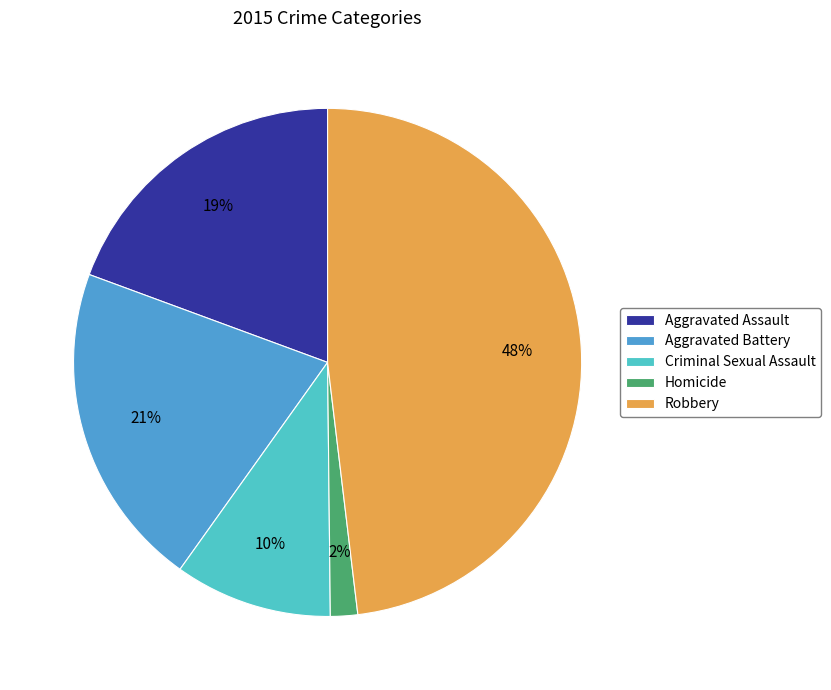

To the nearest percent, what is the difference between the Robbery and Criminal Sexual Assault slice percentages?

38%